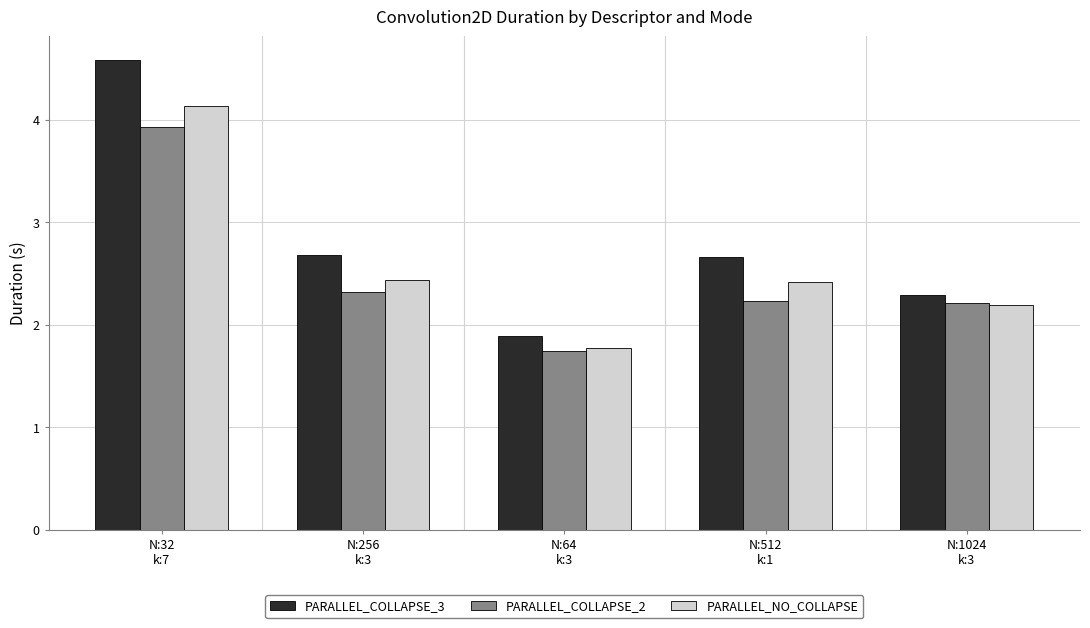

Reading left to right, list all the values displayed in this chart.

PARALLEL_COLLAPSE_3: 4.6	2.7	1.9	2.7	2.3
PARALLEL_COLLAPSE_2: 3.9	2.3	1.7	2.2	2.2
PARALLEL_NO_COLLAPSE: 4.1	2.4	1.8	2.4	2.2